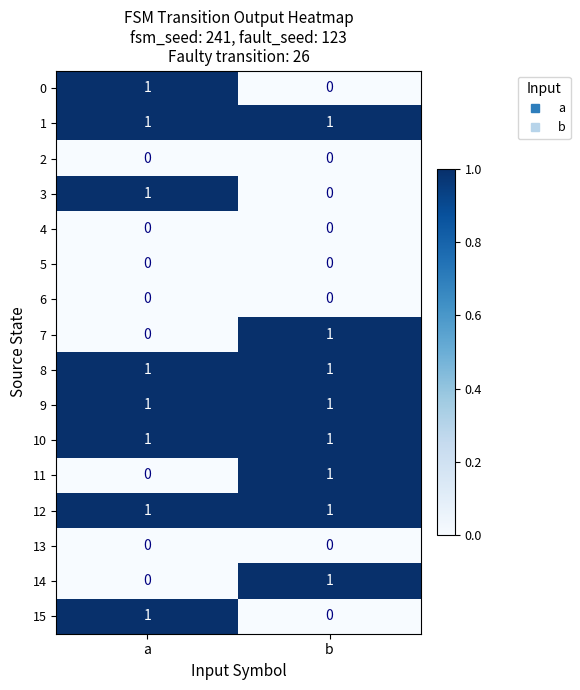

What is the difference between the highest and lowest values at a?

1